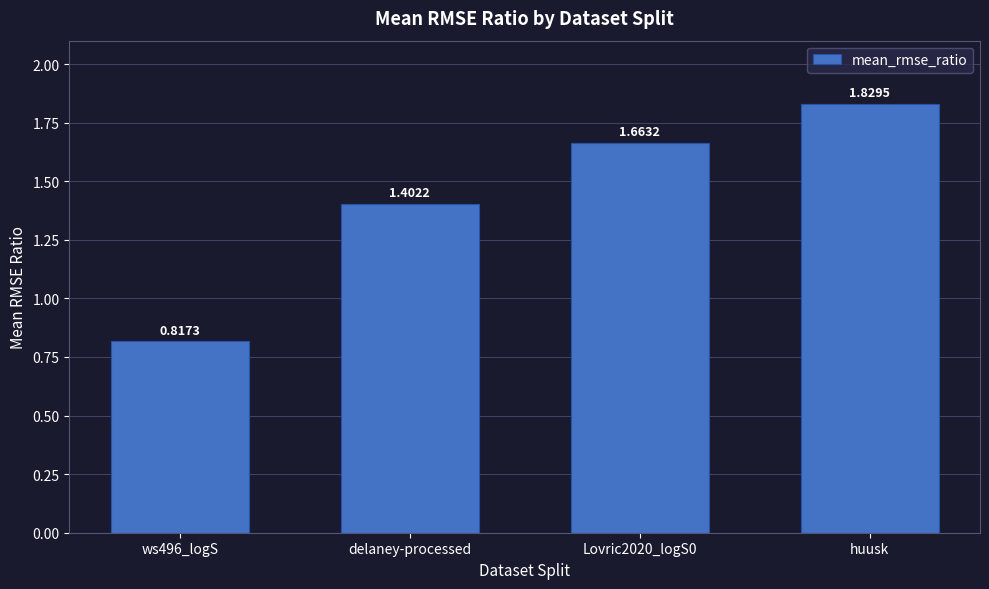

Are the bars grouped side by side (vs. stacked)?

No